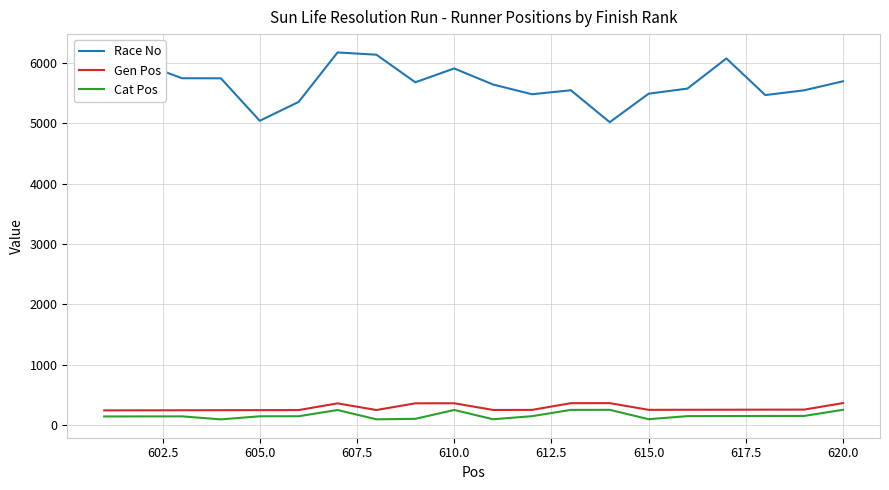

True or false: Gen Pos and Race No cross at least once.

False